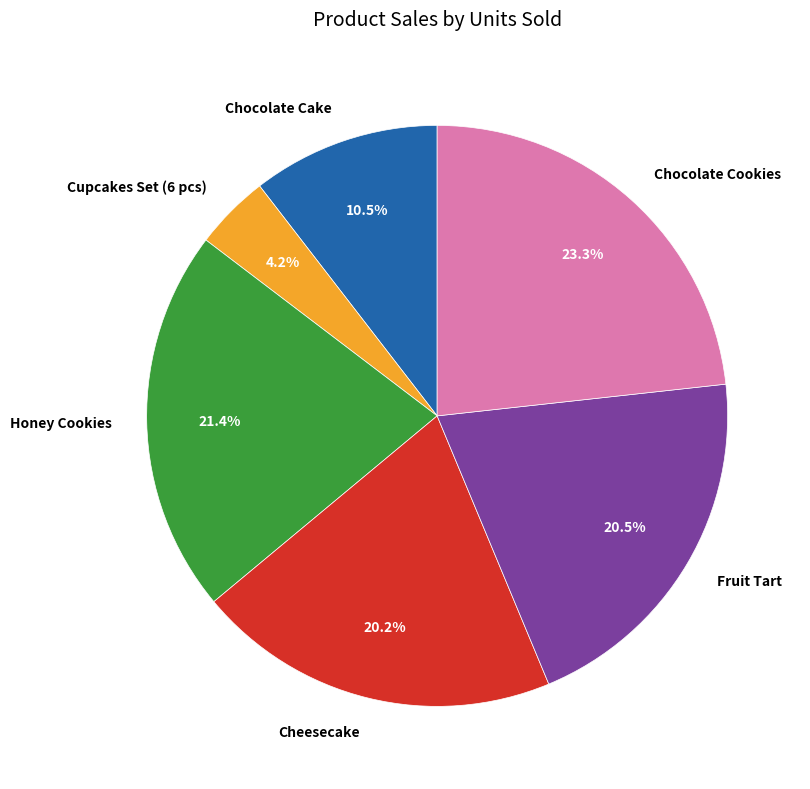

Does Honey Cookies represent more than half of the total?

No